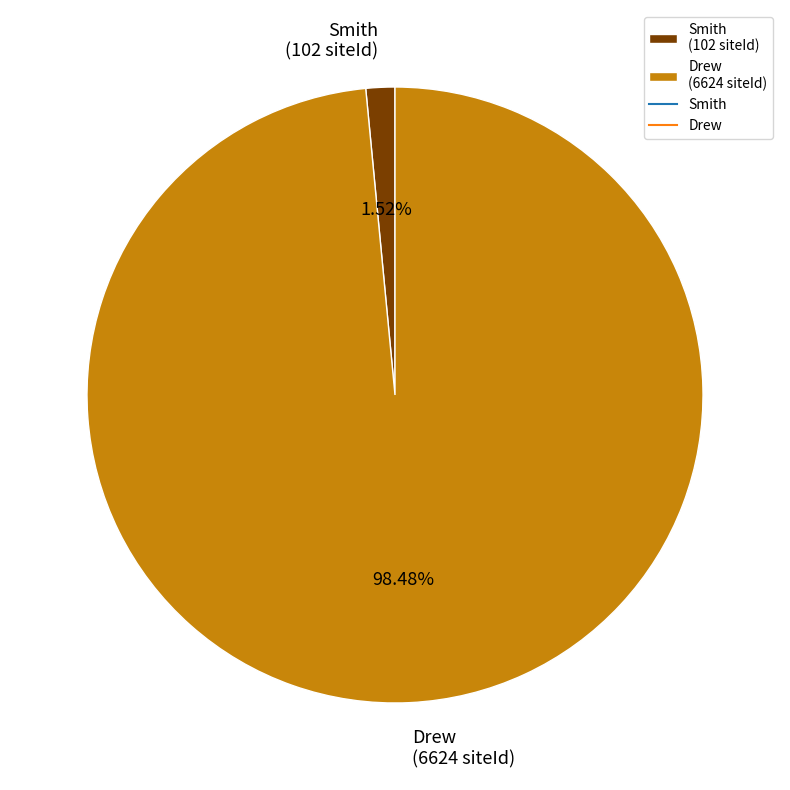

Combined, what portion of the pie is Drew and Smith?

100.0%